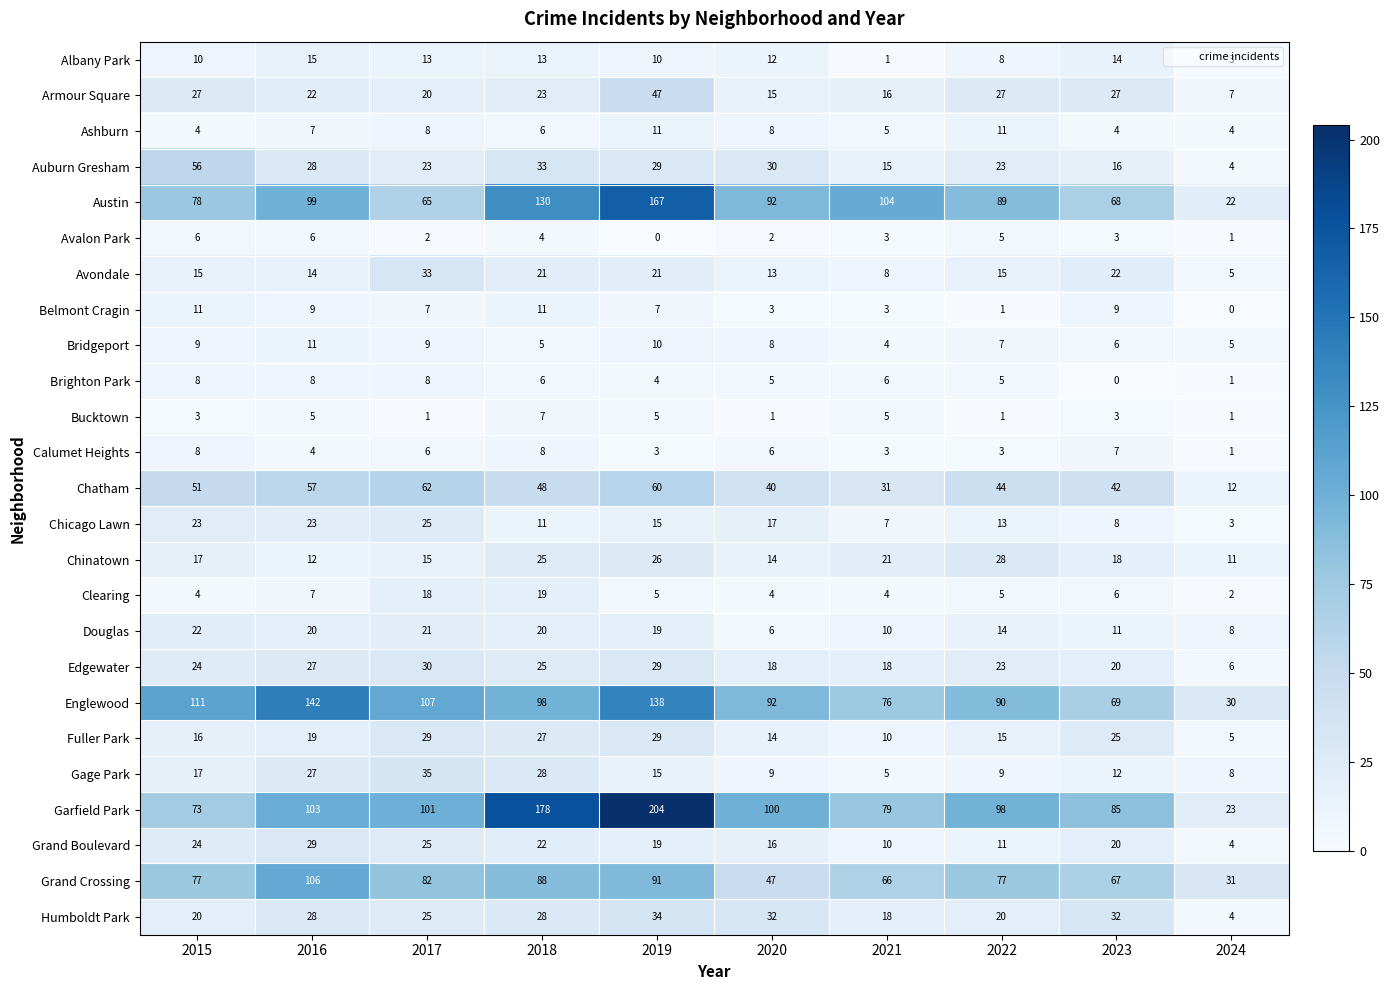

What is the difference between the highest and lowest values at 2022?

97